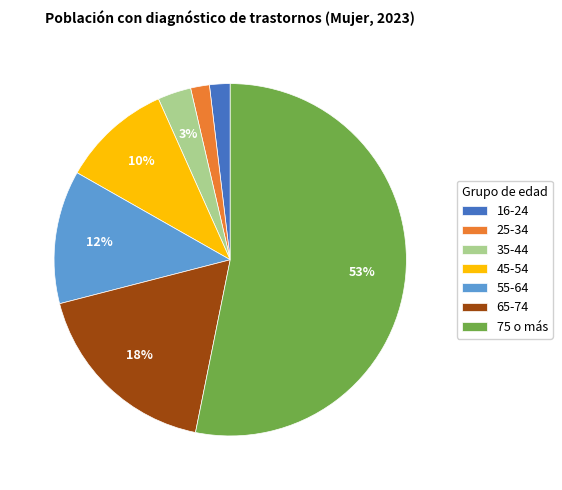

To the nearest percent, what is the difference between the 45-54 and 35-44 slice percentages?

7%